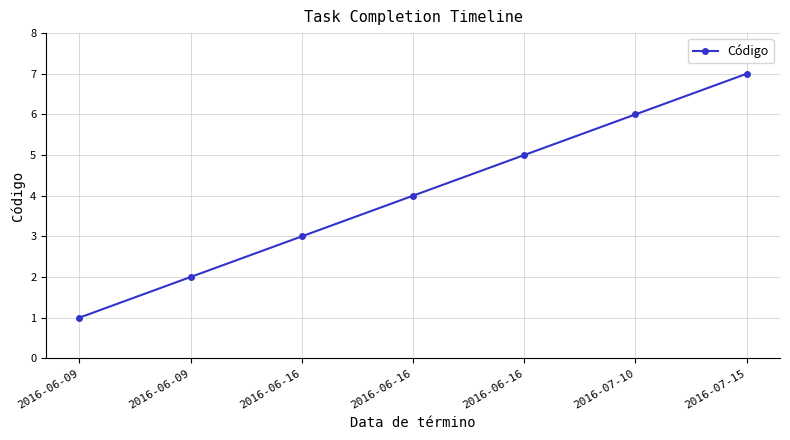

Rank the categories by value from highest to lowest.

2016-07-15, 2016-07-10, 2016-06-16, 2016-06-16, 2016-06-16, 2016-06-09, 2016-06-09